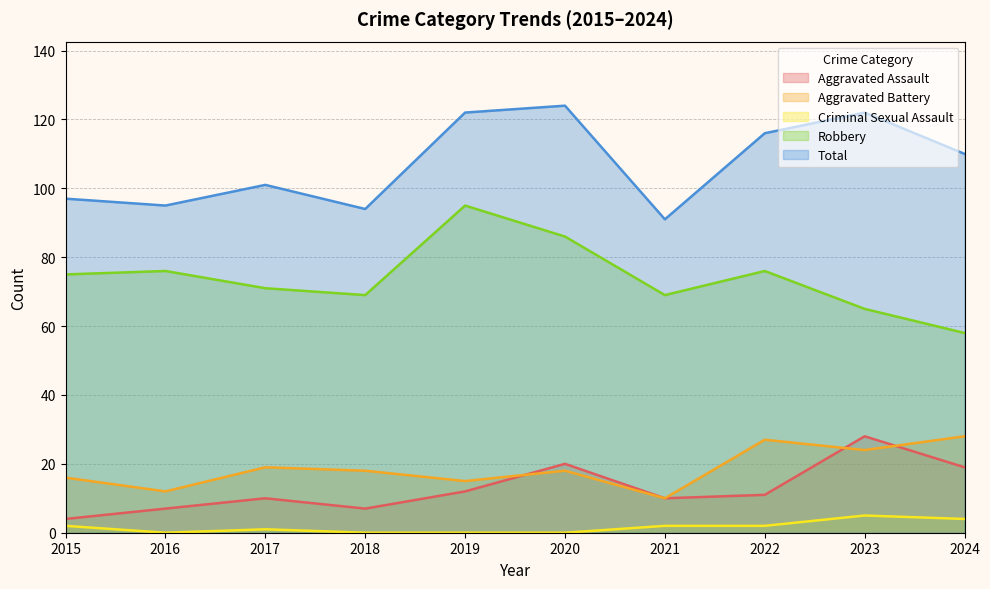

Which series changed the most between 2018 and 2019?

Total